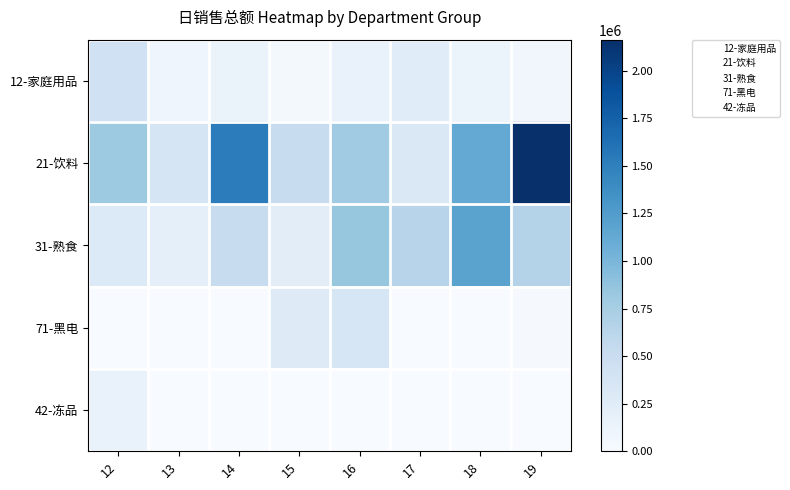

The value of 42-冻品 at 18 is 4.0. True or false?

True